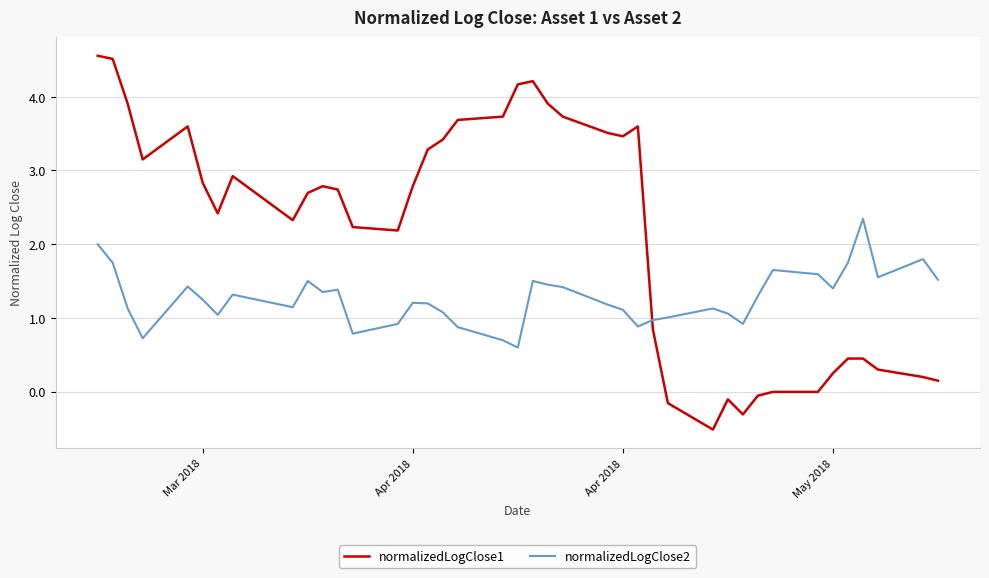

After their last crossing, which series has the higher values: normalizedLogClose2 or normalizedLogClose1?

normalizedLogClose2